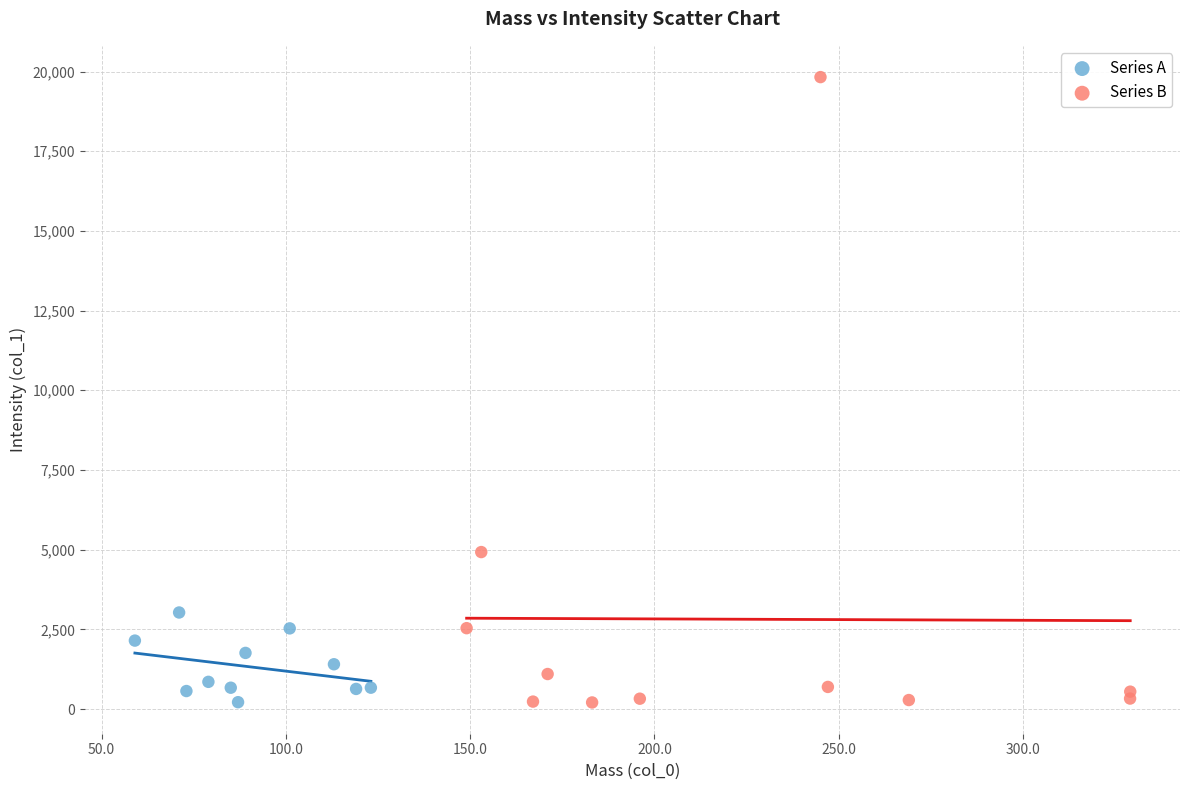

Which series reaches the maximum Y coordinate?

Series B